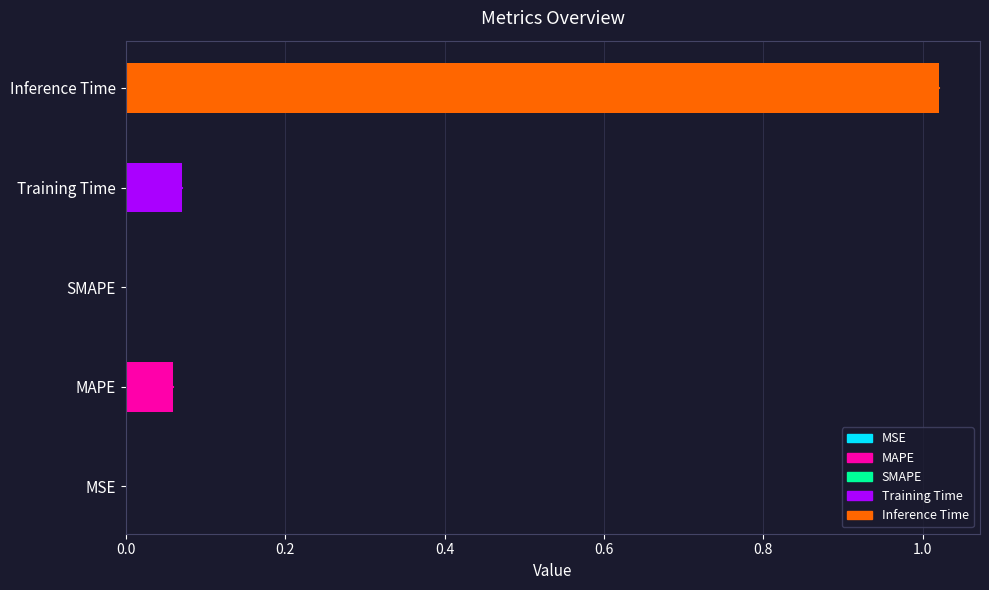

Which category has the highest value across all series?

Inference Time